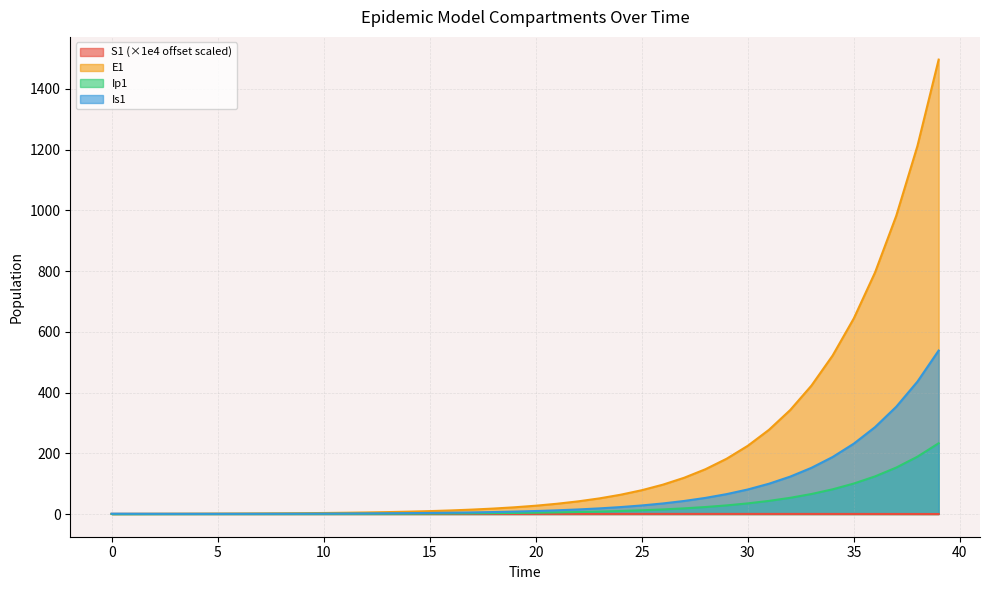

Rank the categories by S1 value from lowest to highest.

39, 38, 37, 36, 35, 34, 33, 32, 31, 30, 29, 28, 27, 26, 25, 24, 23, 22, 21, 20, 19, 18, 17, 16, 15, 14, 13, 12, 11, 10, 9, 8, 7, 6, 5, 4, 3, 2, 1, 0